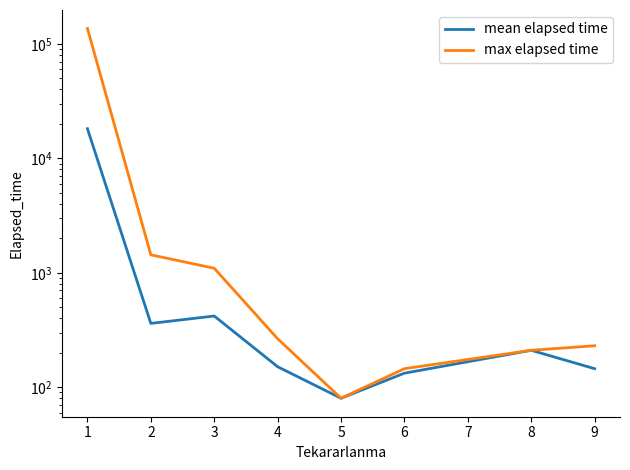

What is the value of the max elapsed time point at the 4th from the left?

265.0